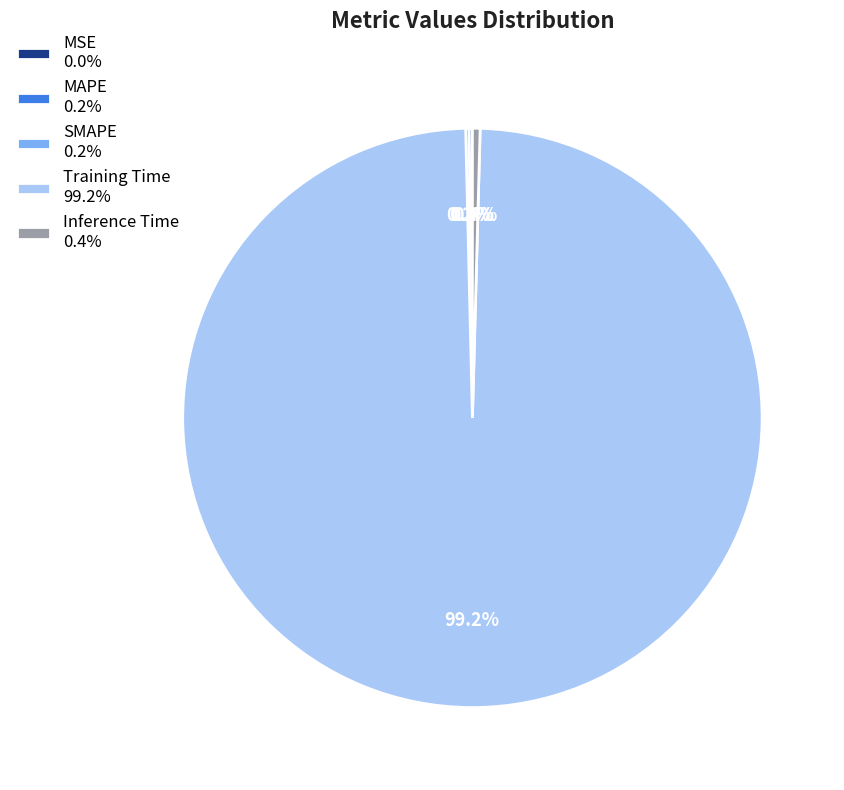

Which category has the biggest portion of the pie?

Training Time